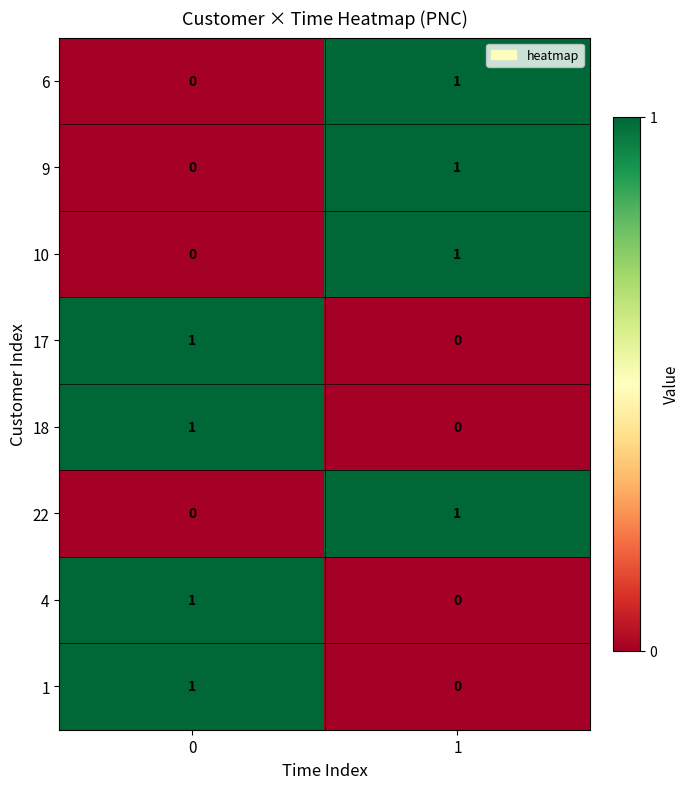

Is the value of 1 at 0 greater than the value of 17 at 1?

Yes